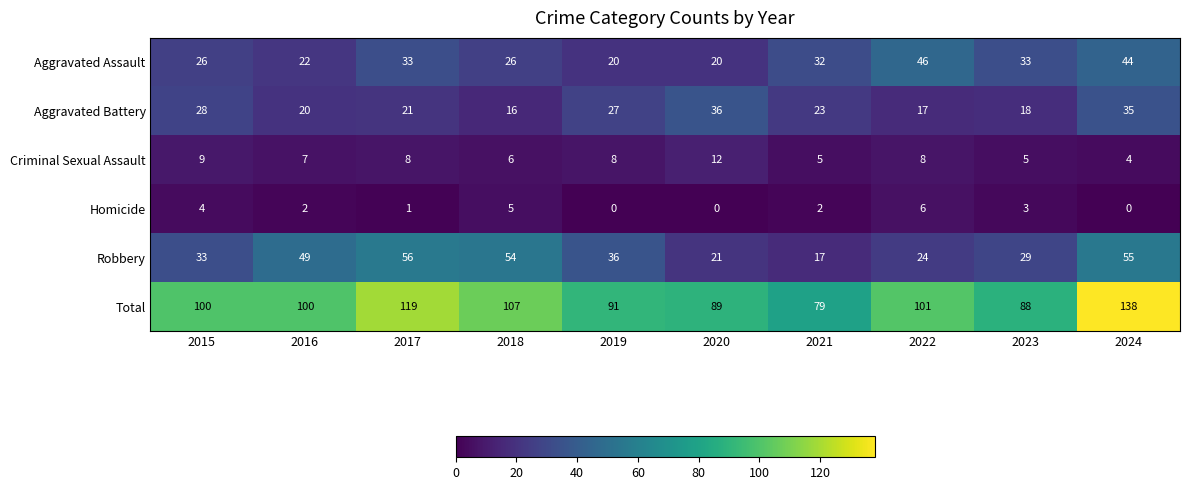

At which label does Criminal Sexual Assault reach its peak?

2020